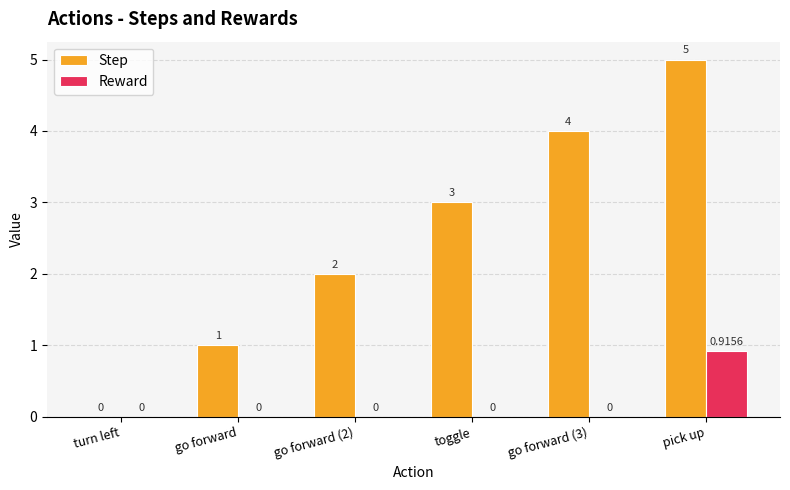

What is the difference between the Step values at toggle and go forward (3)?

1.0